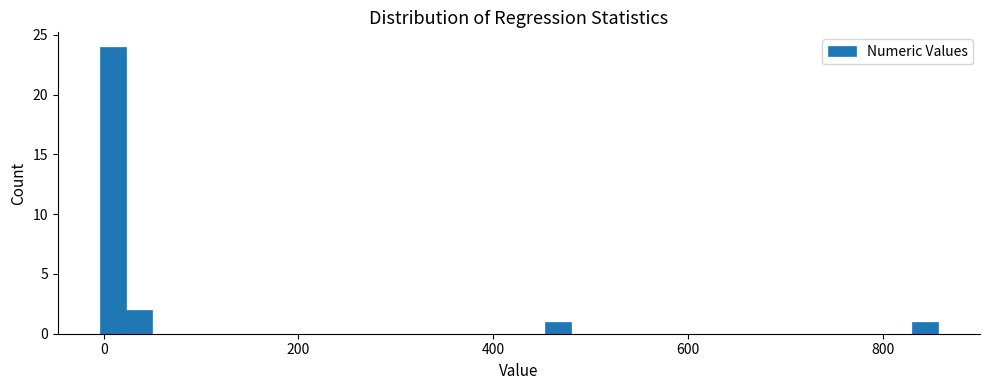

Read against the x-axis, roughly where is the centre of the tallest bar?

0